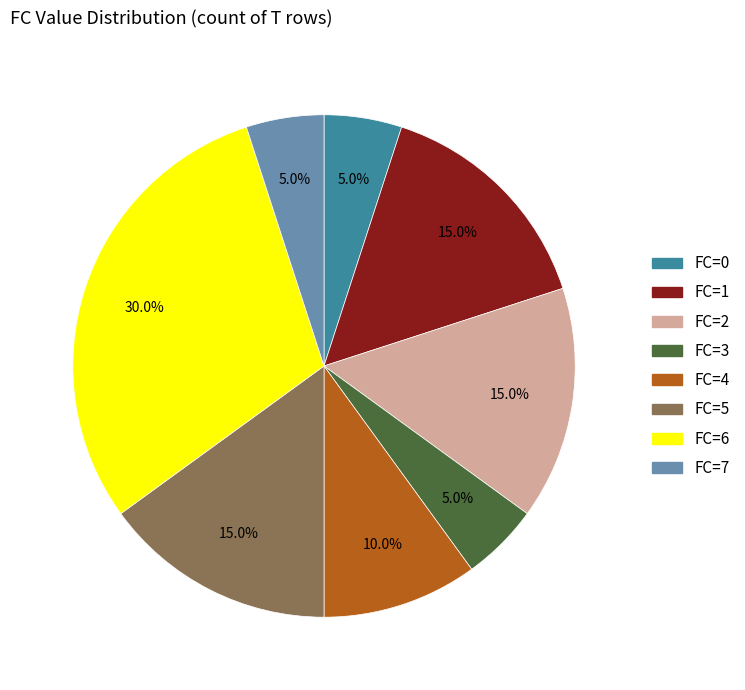

Which category has the biggest portion of the pie?

FC=6